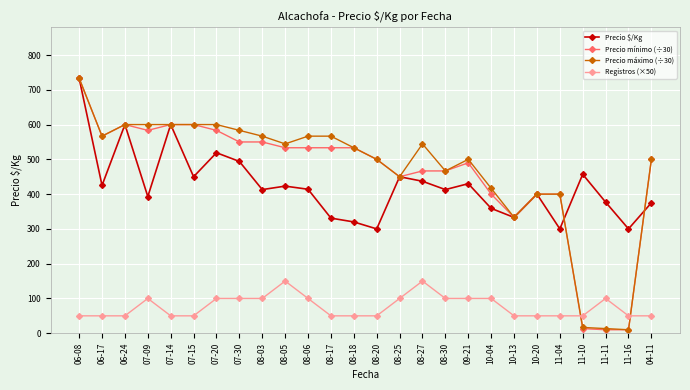

Which category has the highest value across all series?

06-08